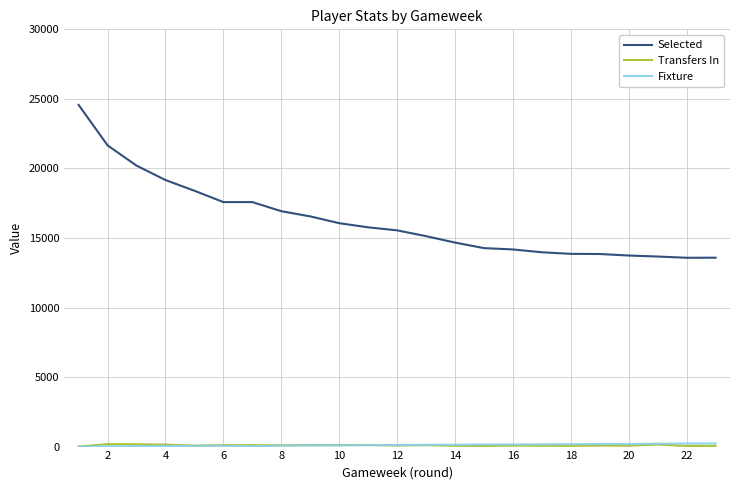

Which series has the largest range (max minus min)?

Selected